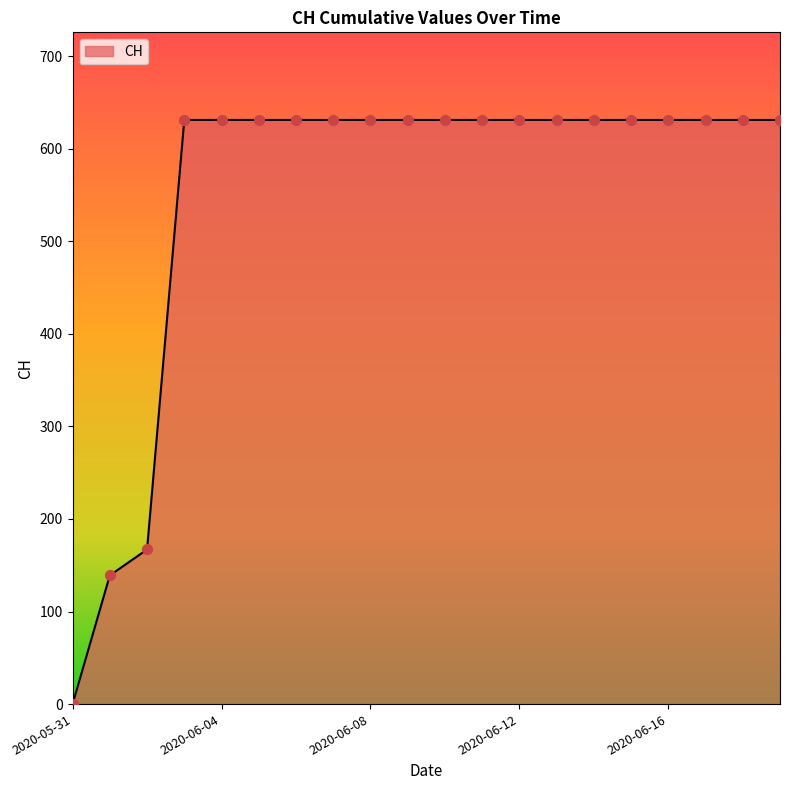

What is the difference between the maximum and minimum values?

631